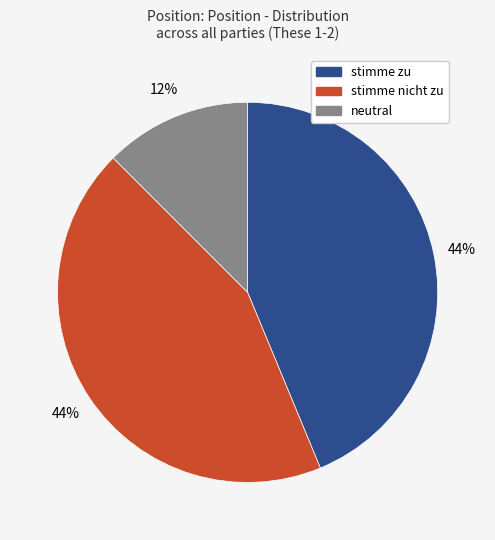

What percentage is the stimme nicht zu slice, to the nearest percent?

44%